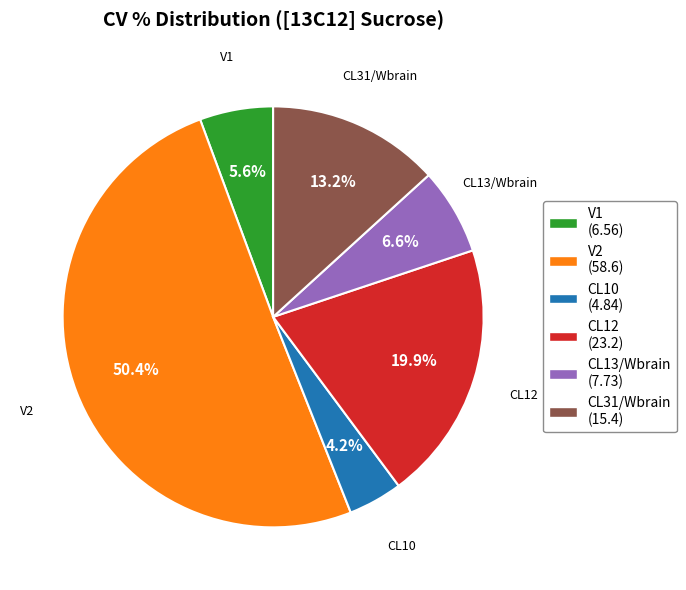

Which slice is the largest?

V2